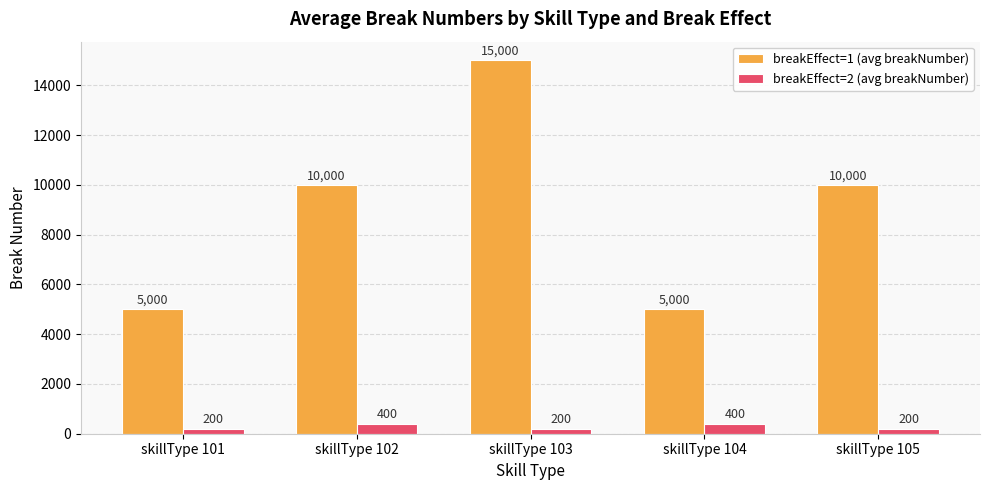

How many bars are there in each group?

2